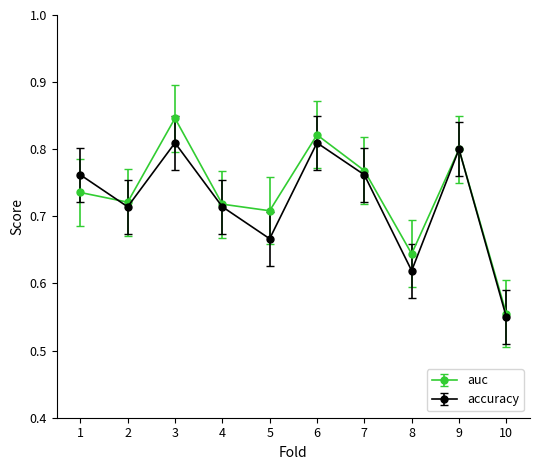

What are all the series names shown in the legend?

auc, accuracy